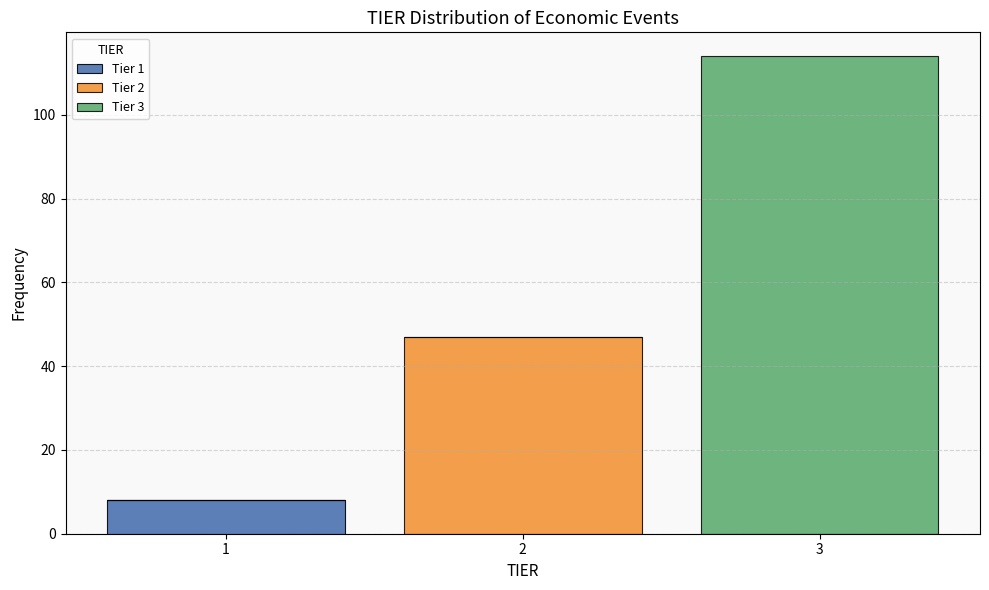

What is the total height of the stacked bar covering 0.5 to 1.5 on the x-axis? The values are not printed on the chart, so give them approximately, as read against the axis.

8